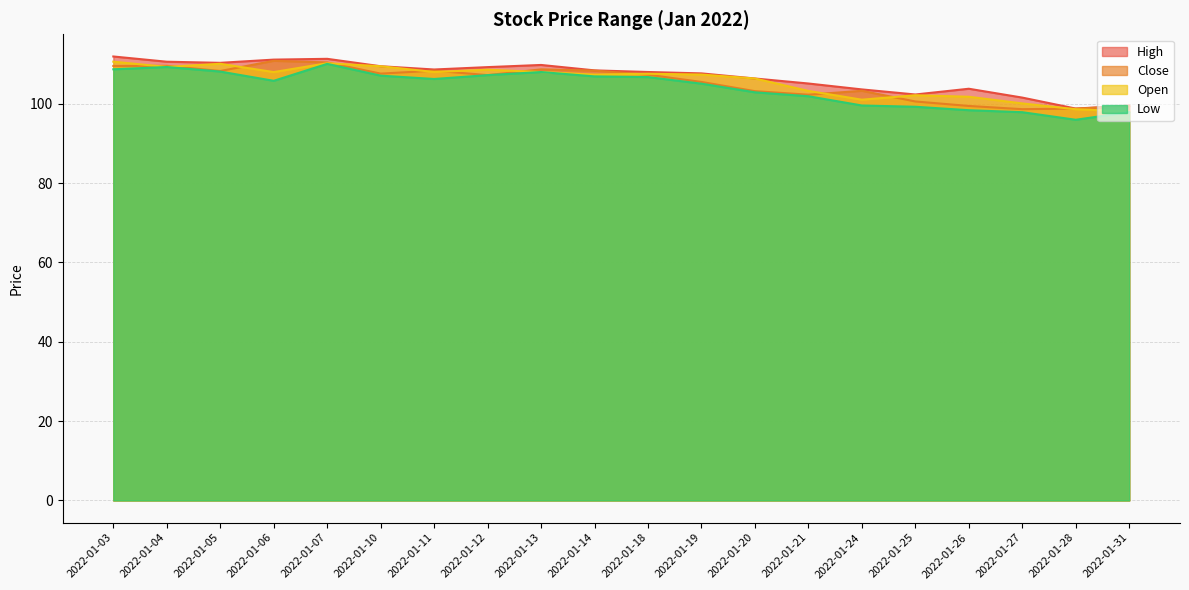

Reading left to right, transcribe all the data shown in this chart.

High: 2022-01-03=111.9	2022-01-04=110.6	2022-01-05=110.3	2022-01-06=111.1	2022-01-07=111.3	2022-01-10=109.4	2022-01-11=108.6	2022-01-12=109.2	2022-01-13=109.8	2022-01-14=108.4	2022-01-18=108.0	2022-01-19=107.6	2022-01-20=106.3	2022-01-21=105.1	2022-01-24=103.6	2022-01-25=102.3	2022-01-26=103.8	2022-01-27=101.5	2022-01-28=98.8	2022-01-31=99.5
Close: 2022-01-03=109.5	2022-01-04=109.5	2022-01-05=108.2	2022-01-06=110.8	2022-01-07=110.4	2022-01-10=107.6	2022-01-11=108.3	2022-01-12=107.2	2022-01-13=108.6	2022-01-14=108.3	2022-01-18=107.3	2022-01-19=105.5	2022-01-20=103.2	2022-01-21=102.3	2022-01-24=103.2	2022-01-25=100.5	2022-01-26=99.4	2022-01-27=98.6	2022-01-28=98.8	2022-01-31=99.3
Low: 2022-01-03=108.7	2022-01-04=109.2	2022-01-05=108.1	2022-01-06=105.8	2022-01-07=110.0	2022-01-10=107.1	2022-01-11=106.2	2022-01-12=107.2	2022-01-13=108.0	2022-01-14=106.9	2022-01-18=106.7	2022-01-19=105.0	2022-01-20=102.9	2022-01-21=101.9	2022-01-24=99.5	2022-01-25=99.2	2022-01-26=98.3	2022-01-27=97.8	2022-01-28=95.9	2022-01-31=97.9
Open: 2022-01-03=110.6	2022-01-04=109.3	2022-01-05=110.0	2022-01-06=108.0	2022-01-07=110.2	2022-01-10=109.4	2022-01-11=108.0	2022-01-12=108.5	2022-01-13=108.0	2022-01-14=107.3	2022-01-18=107.5	2022-01-19=107.3	2022-01-20=106.3	2022-01-21=103.2	2022-01-24=101.0	2022-01-25=102.1	2022-01-26=101.7	2022-01-27=100.1	2022-01-28=98.6	2022-01-31=98.0